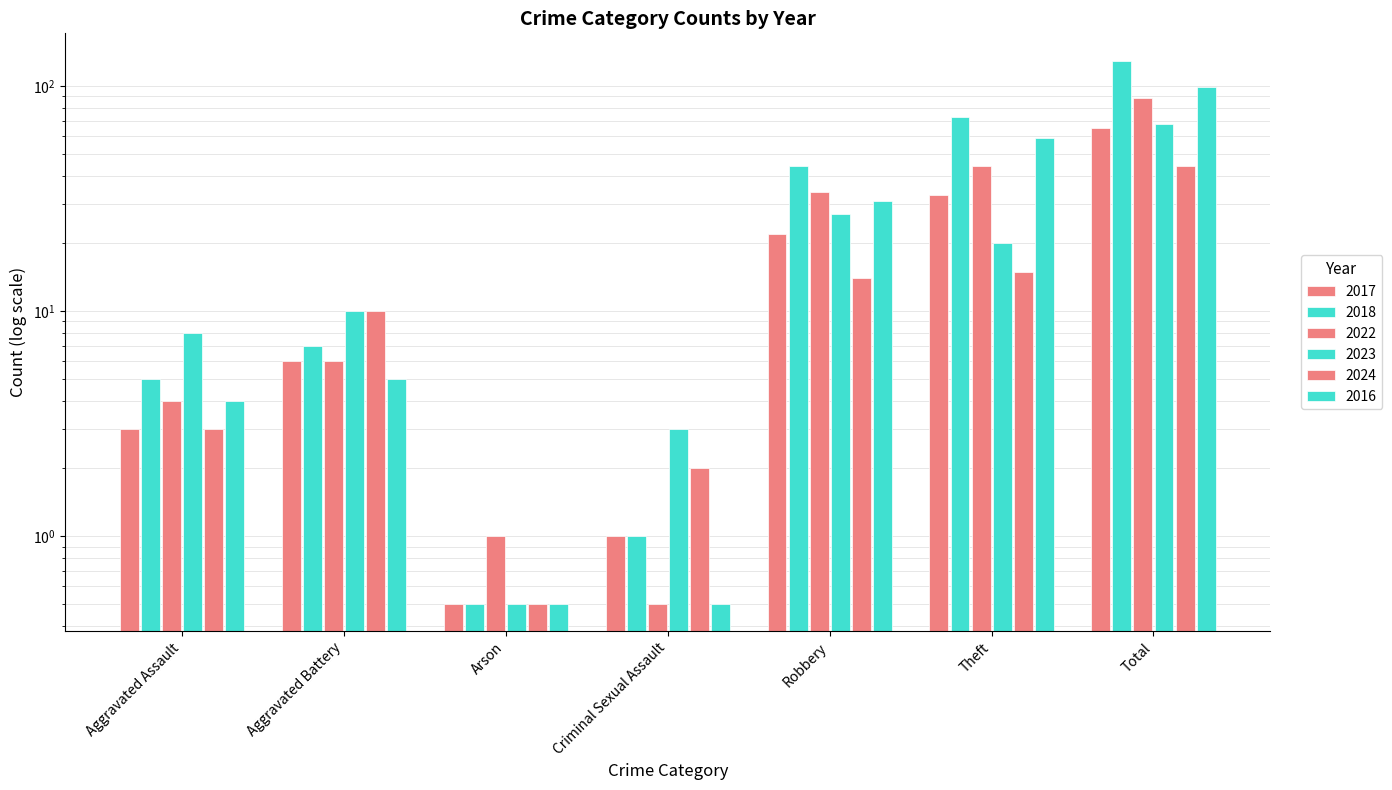

Does the chart contain stacked bars?

No